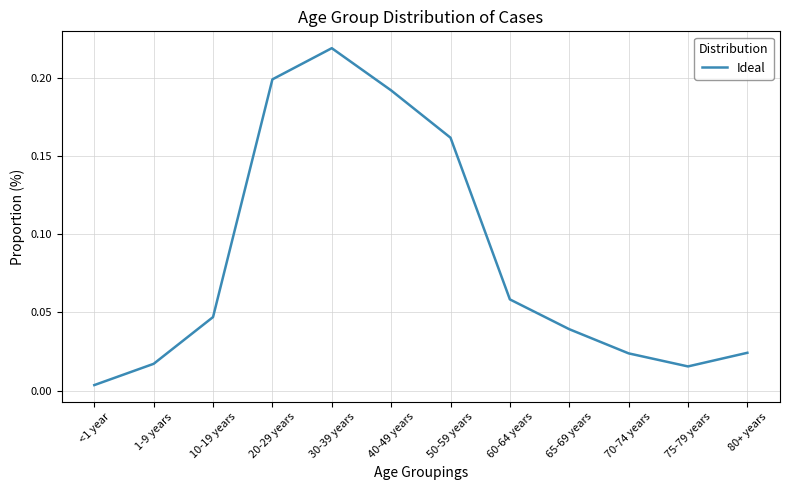

Which category has the lowest value across all series?

<1 year